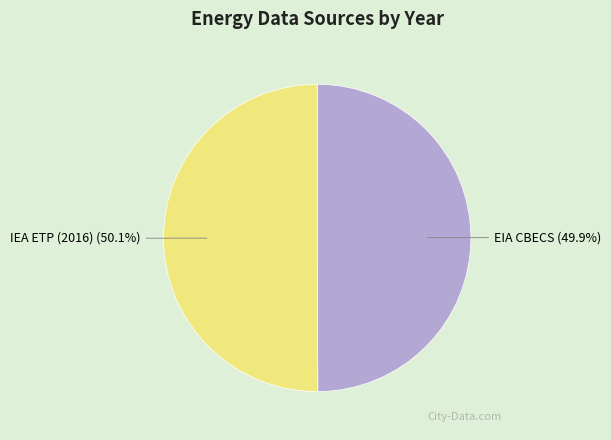

Is there any slice that represents more than half of the pie?

Yes